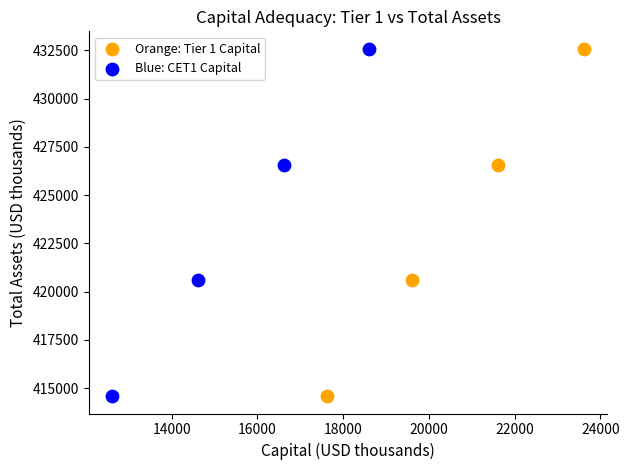

What are all the series names shown in the legend?

Orange: Tier 1 Capital, Blue: CET1 Capital